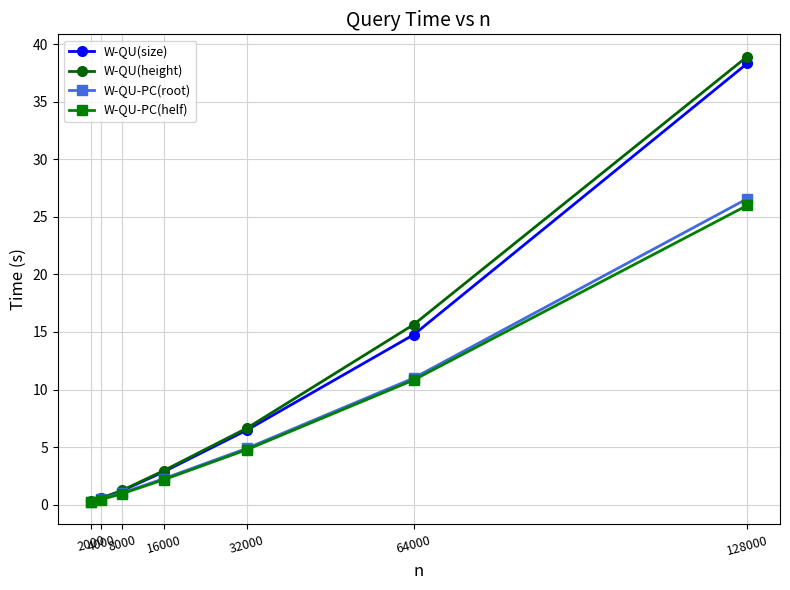

What is the greatest value displayed?

38.9